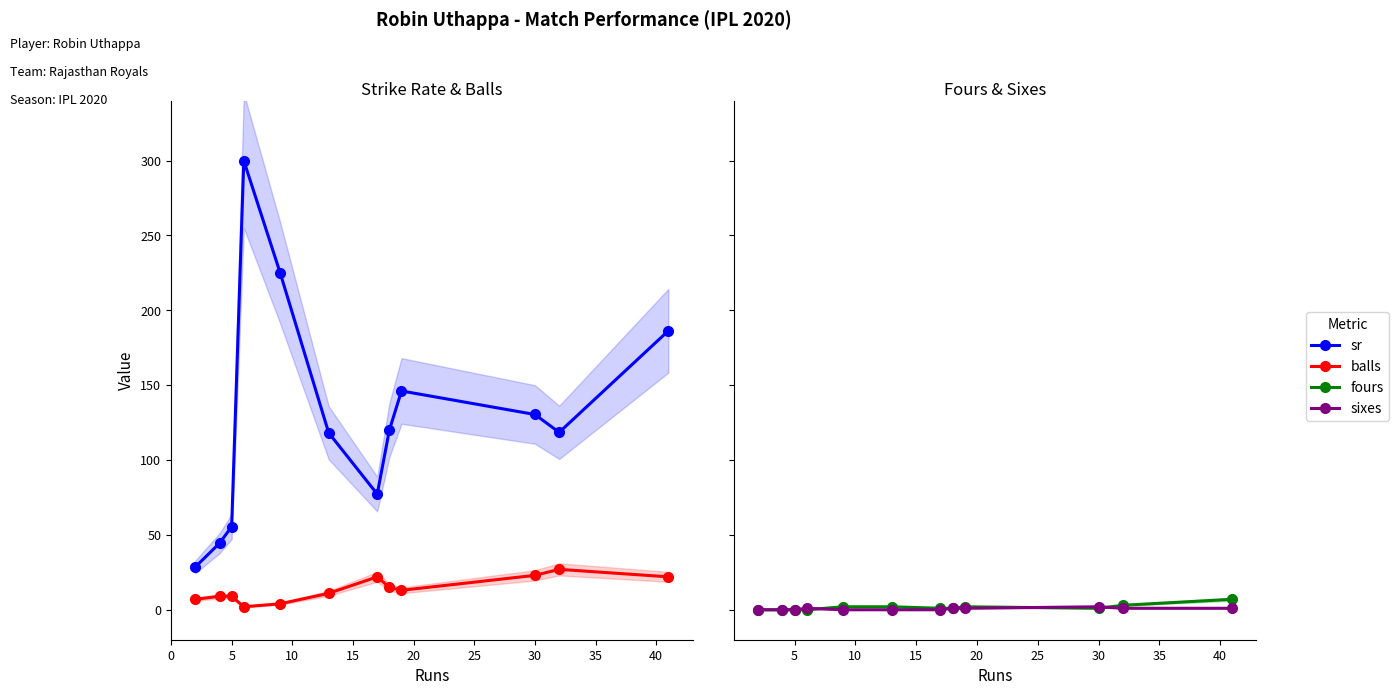

Which series has the largest total across all categories?

sr